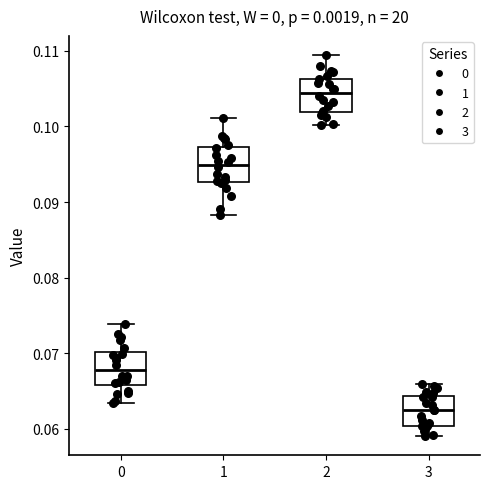

Reading left to right, transcribe this box plot: for each box, give where its median line is, the range the box spans, and where its two whiskers end, as read against the y-axis. The values are not printed on the chart, so give them approximately, as read against the axis.

0: median 0.068, box 0.066 to 0.070, whiskers 0.063 to 0.074
1: median 0.095, box 0.093 to 0.097, whiskers 0.088 to 0.101
2: median 0.104, box 0.102 to 0.106, whiskers 0.100 to 0.109
3: median 0.063, box 0.060 to 0.064, whiskers 0.059 to 0.066